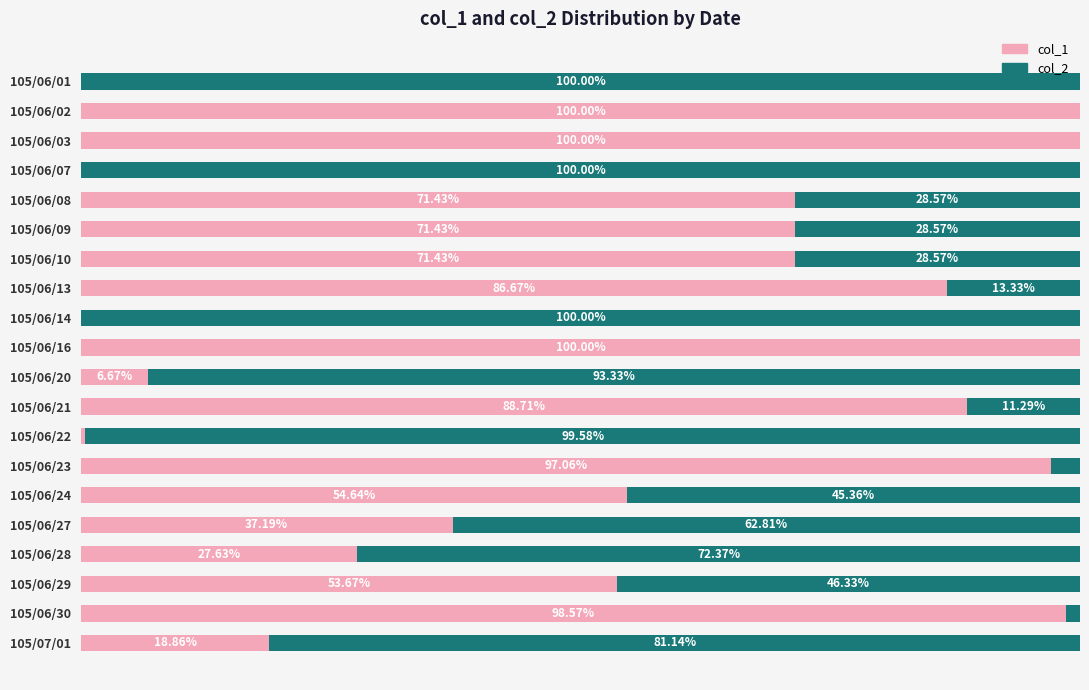

At how many categories does at least one series exceed 3?

20